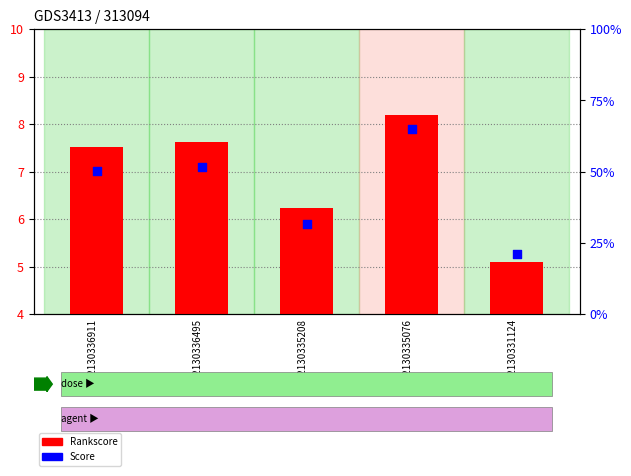

At how many categories does at least one series exceed 0?

5